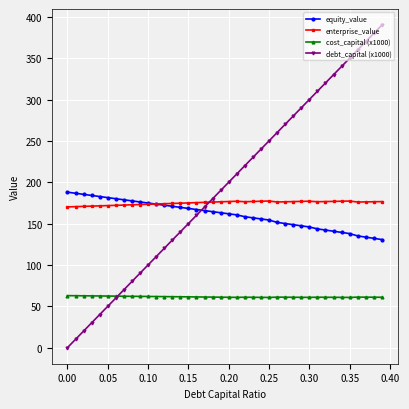

Which series has the largest range (max minus min)?

debt_capital (x1000)